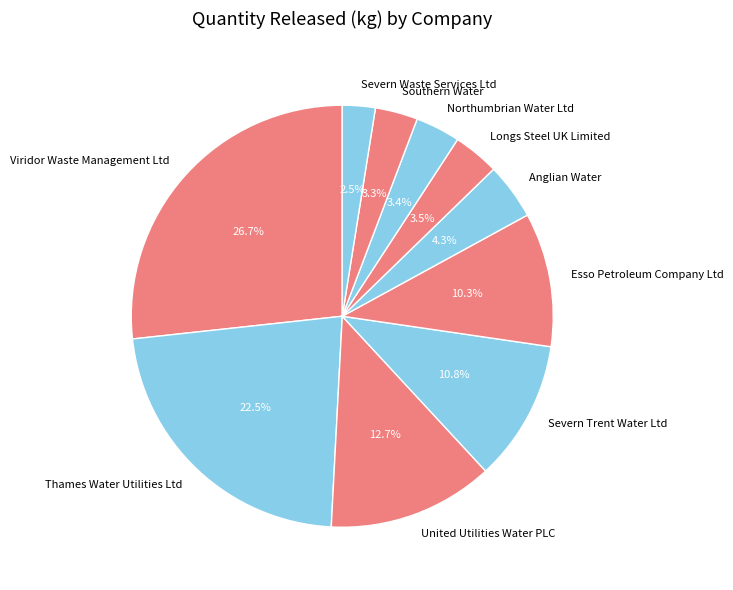

How many slices are in this pie chart?

10